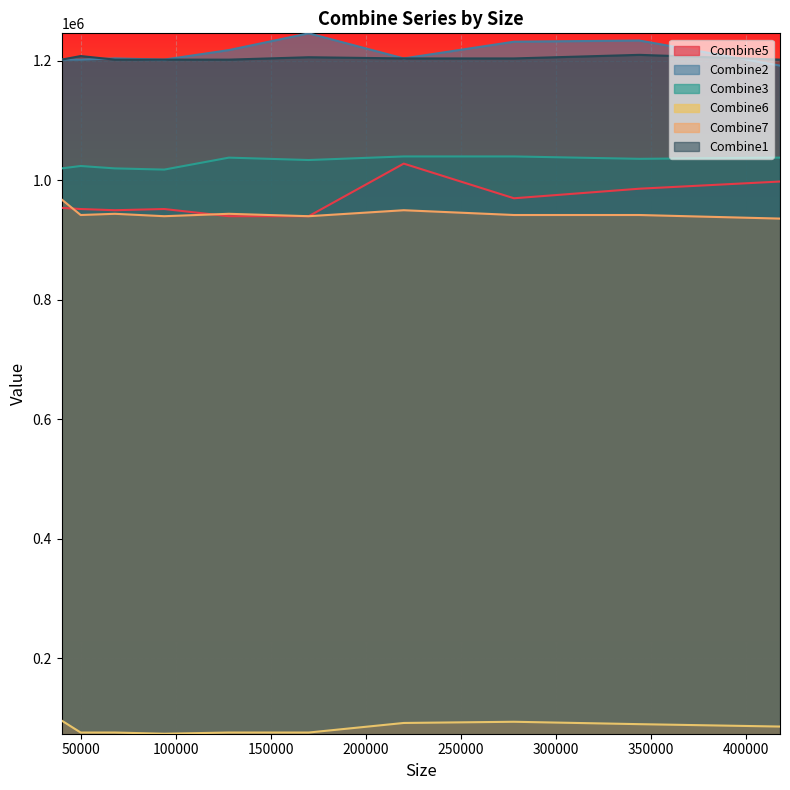

Is it true that Combine2 equals 1192000 at 418000?

True